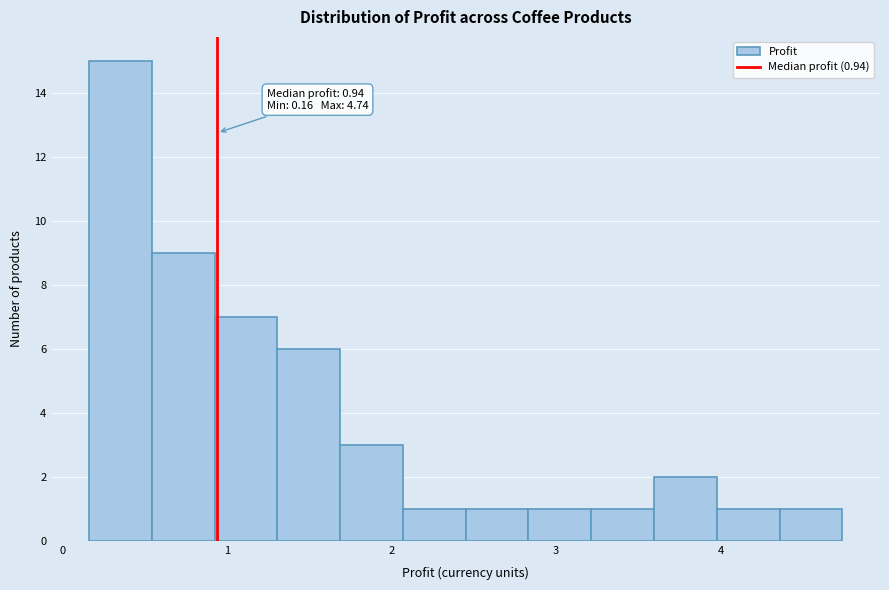

Around what value on the x-axis is the tallest bar? Give the approximate position of its centre, as read against the axis.

0.4